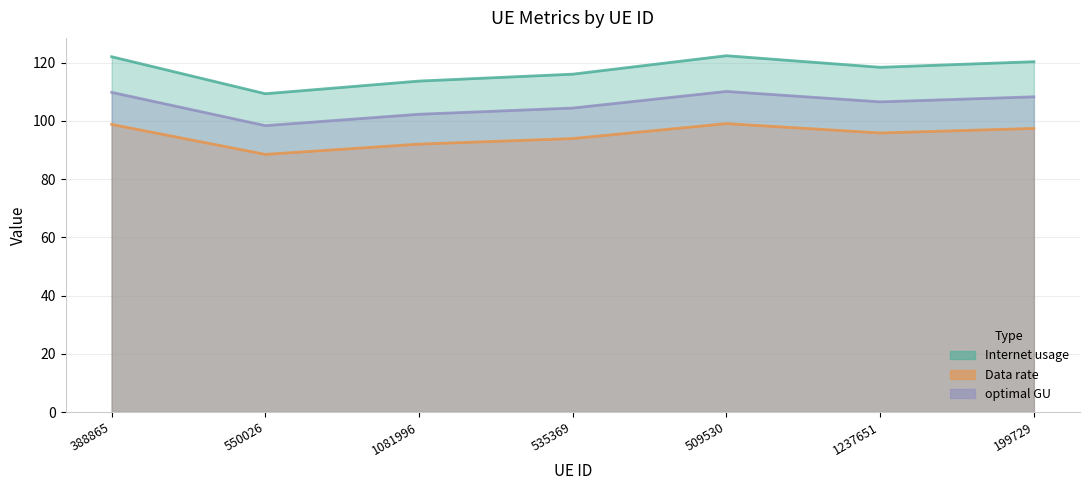

True or false: Data rate and Internet usage cross at least once.

False